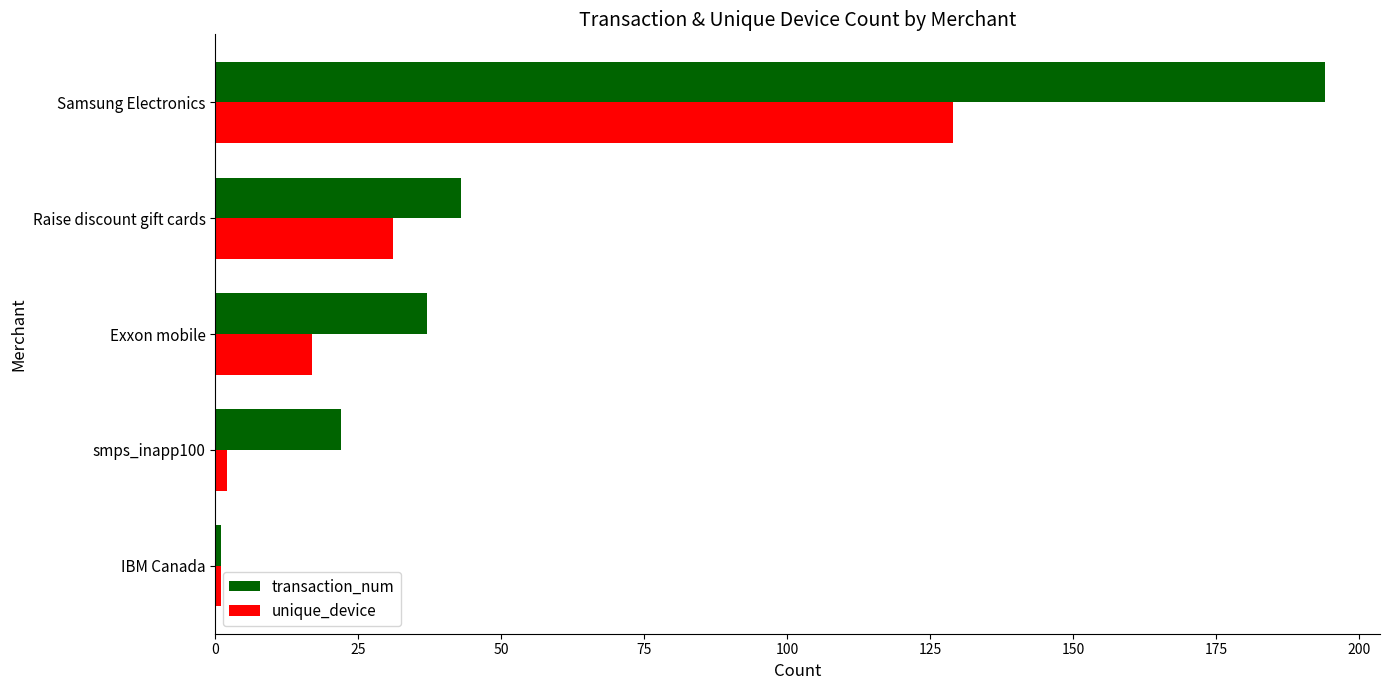

Which series has the largest range (max minus min)?

transaction_num